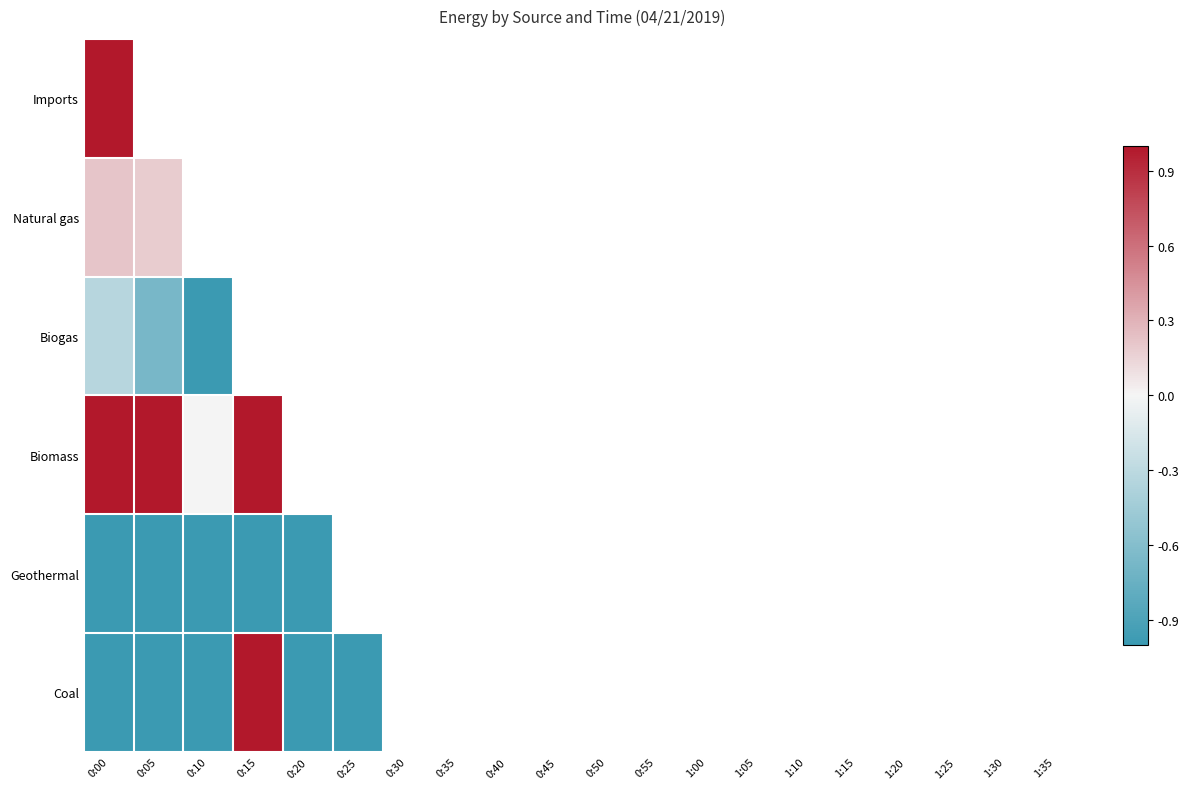

At which category is the sum across all series the highest?

0:15